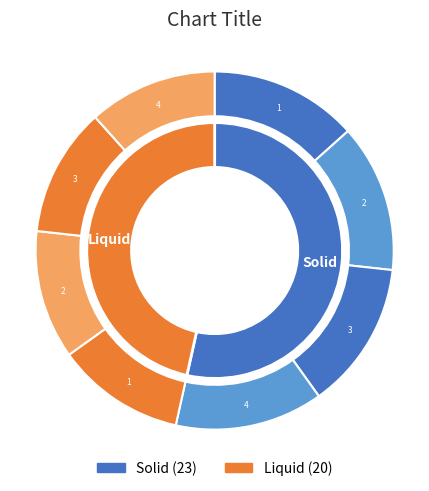

What percentage is the Liquid slice, to the nearest percent?

47%